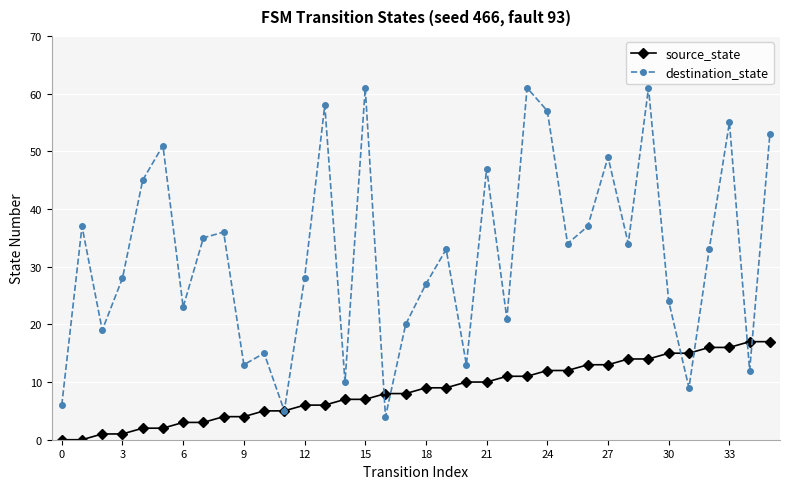

Reading left to right, extract all data points from this chart.

source_state: 0	0	1	1	2	2	3	3	4	4	5	5	6	6	7	7	8	8	9	9	10	10	11	11	12	12	13	13	14	14	15	15	16	16	17	17
destination_state: 6	37	19	28	45	51	23	35	36	13	15	5	28	58	10	61	4	20	27	33	13	47	21	61	57	34	37	49	34	61	24	9	33	55	12	53